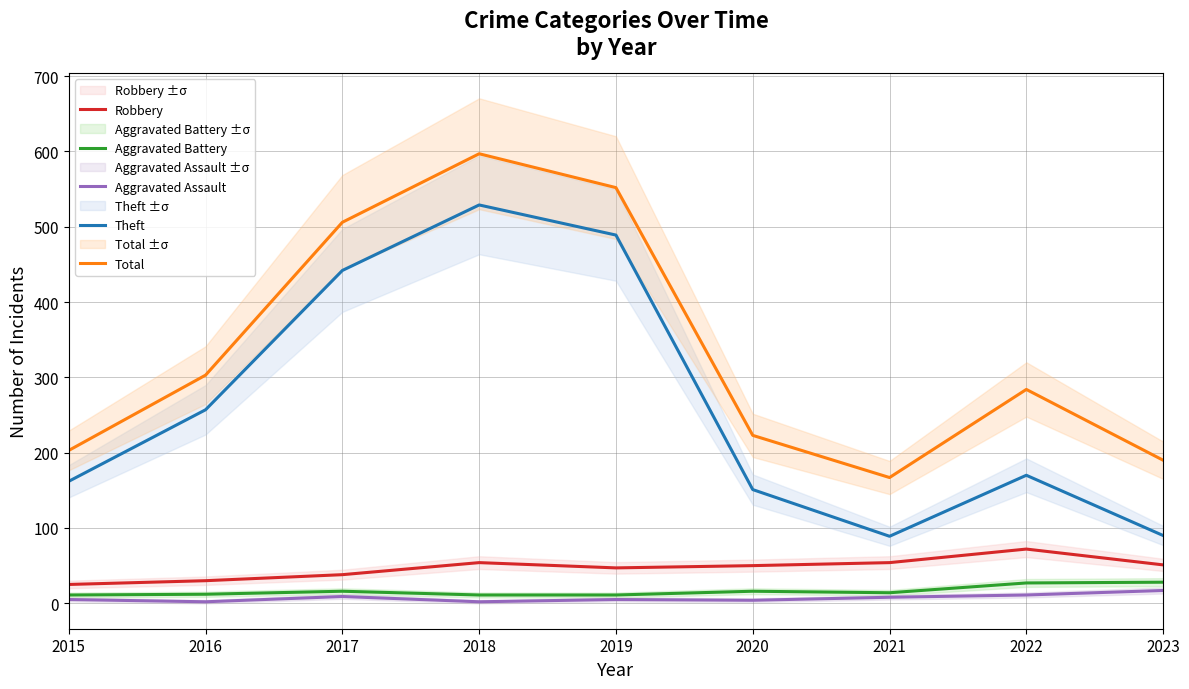

In Robbery, how many points are lower than both neighbors (excluding endpoints)?

1